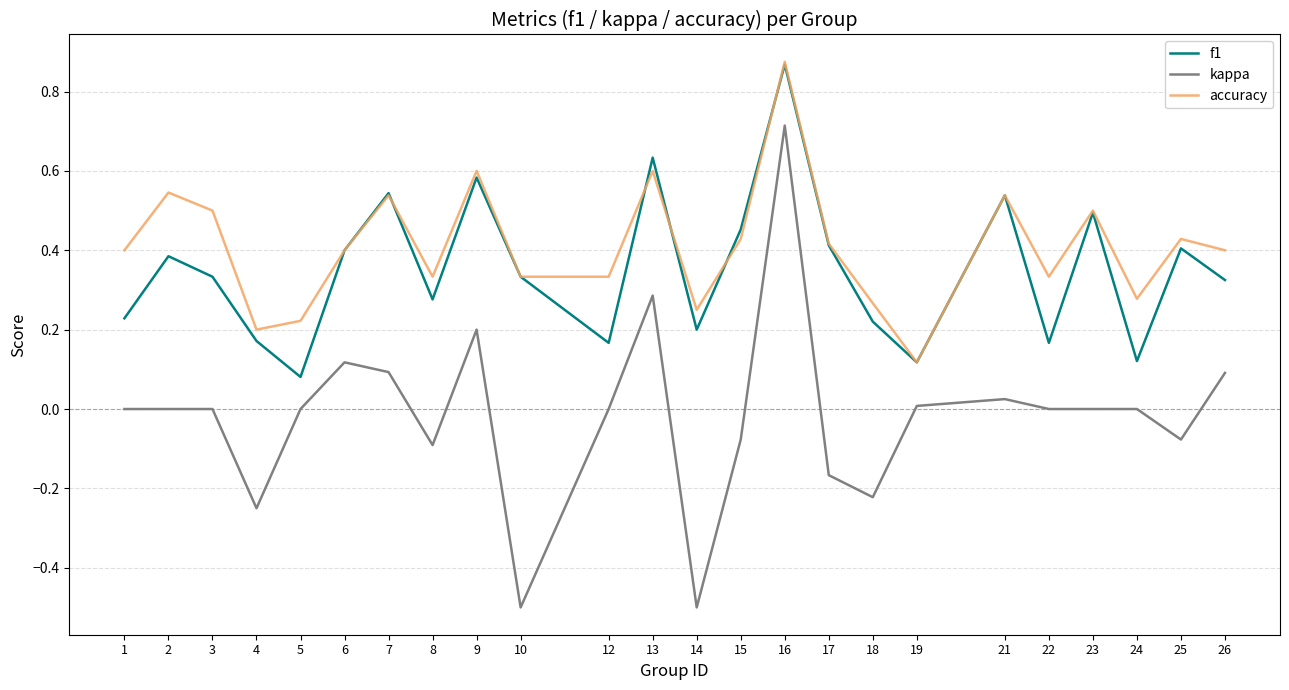

The accuracy series shows 0.2 at 5. True or false?

True